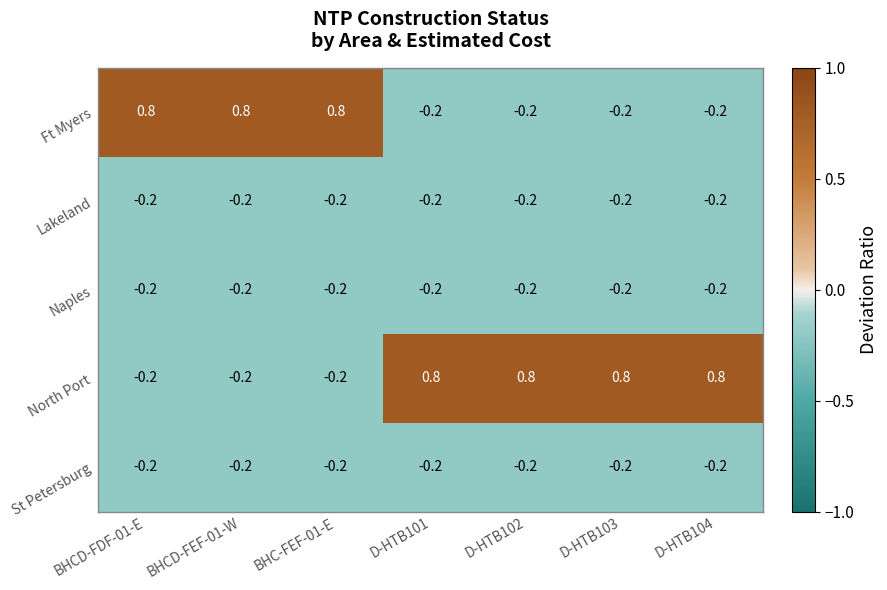

Is it true that Lakeland equals -0.0 at D-HTB104?

False